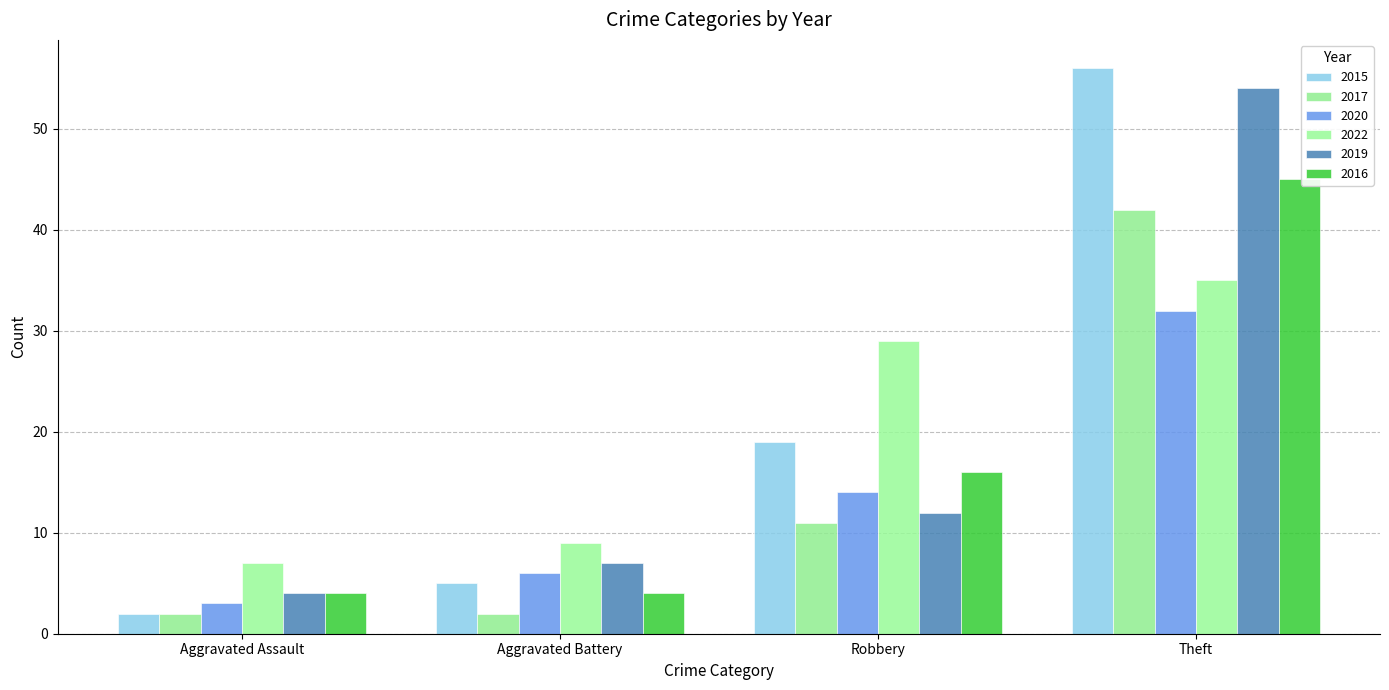

Which series has the largest total across all categories?

2015